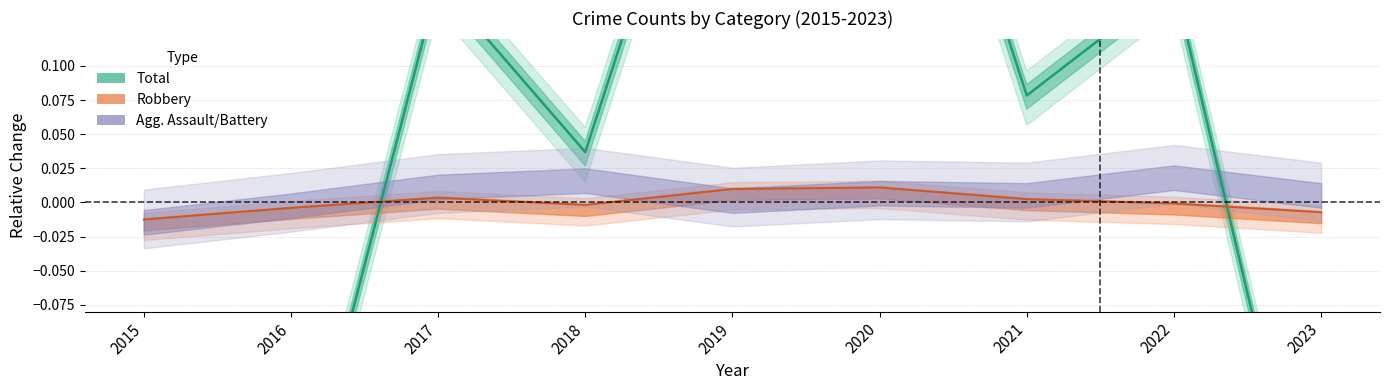

At which category is the sum across all series the highest?

2020